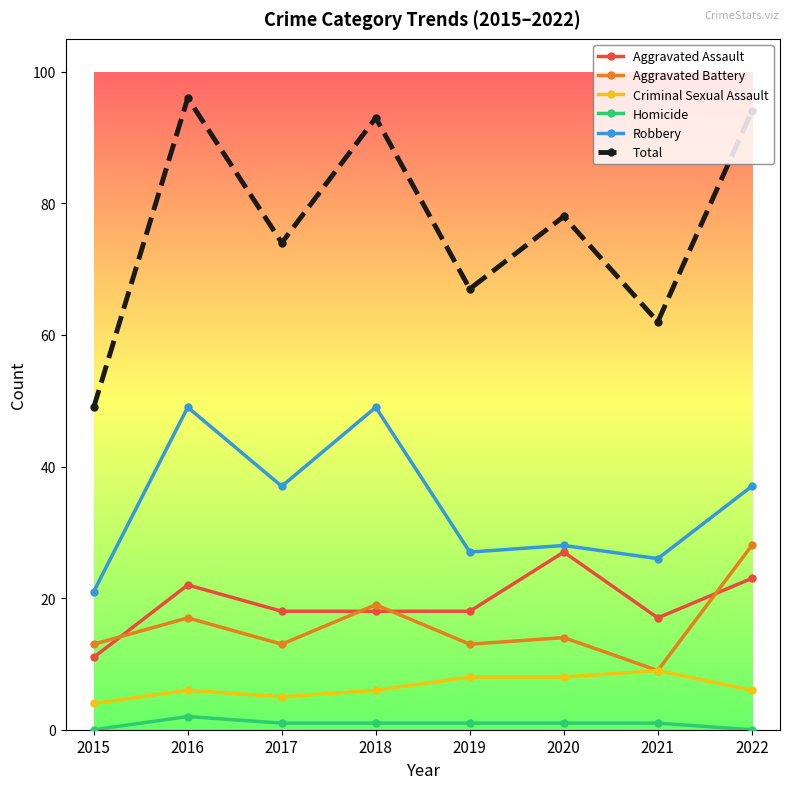

How many interior local peaks does the Robbery series have?

3